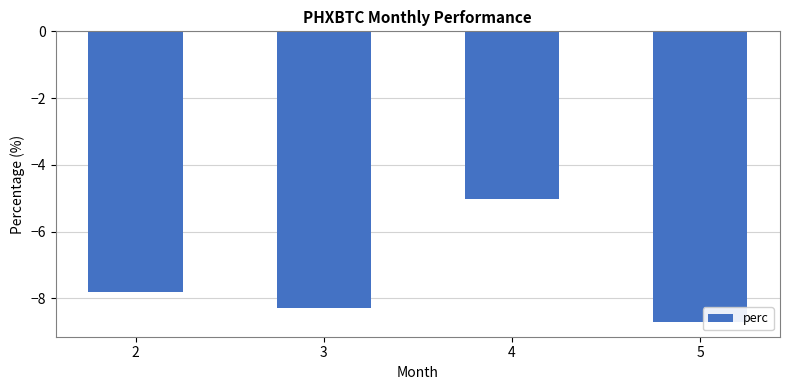

Does the chart contain any negative values?

Yes